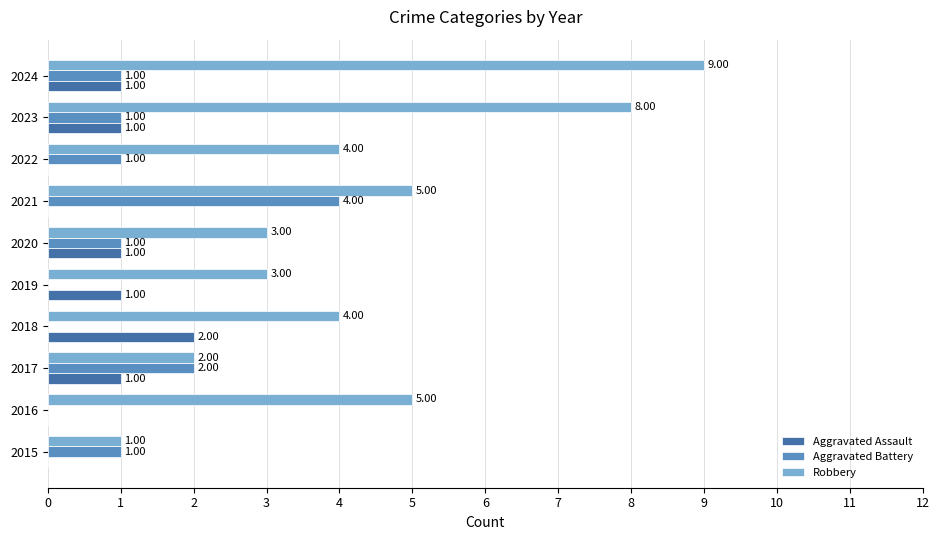

At which category is the sum across all series the highest?

2024